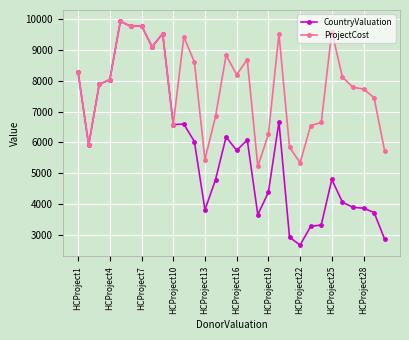

Which series has the largest range (max minus min)?

CountryValuation